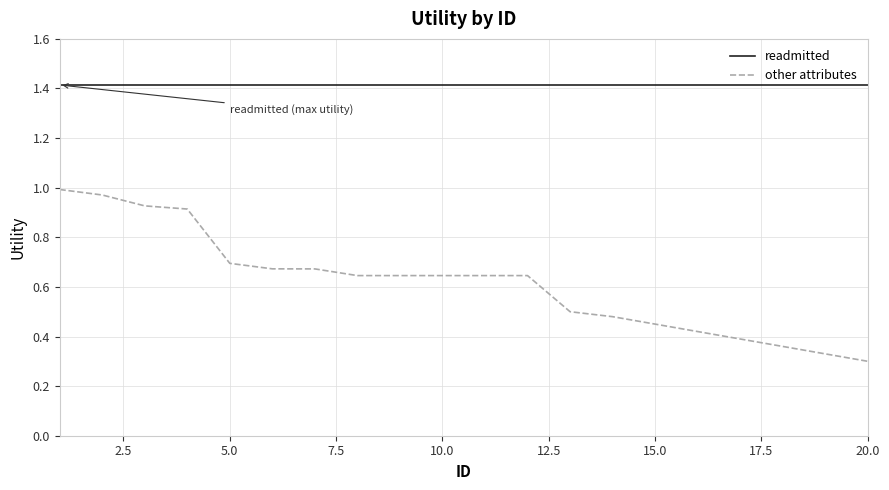

True or false: readmitted and other attributes cross at least once.

False